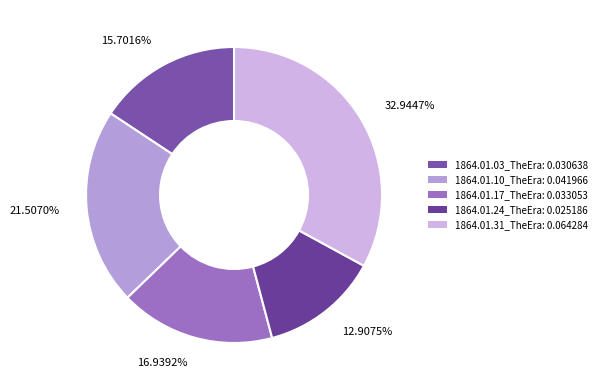

Rank the categories by value from highest to lowest.

1864.01.31_TheEra, 1864.01.10_TheEra, 1864.01.17_TheEra, 1864.01.03_TheEra, 1864.01.24_TheEra